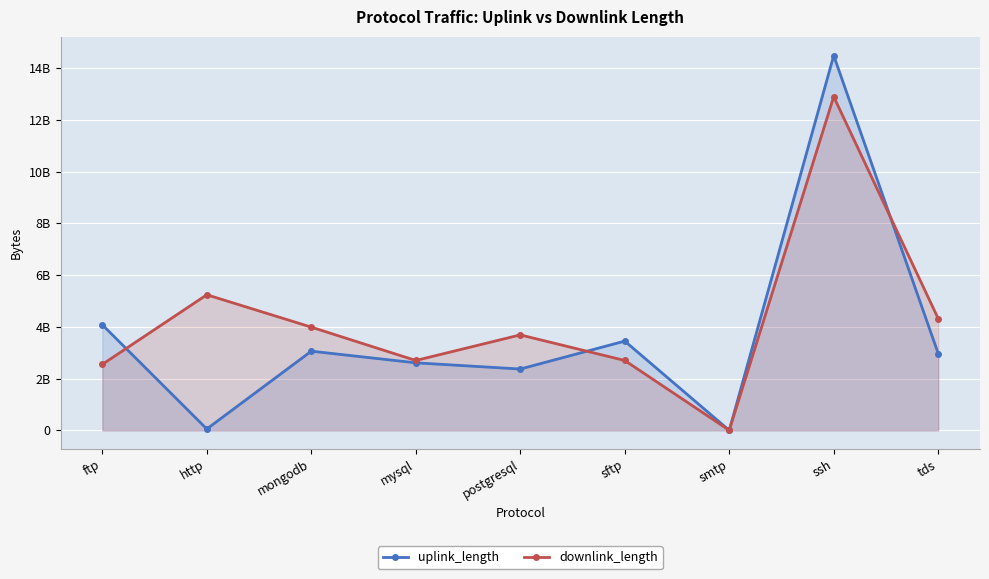

Rank the series by their average value, from lowest to highest.

uplink_length, downlink_length